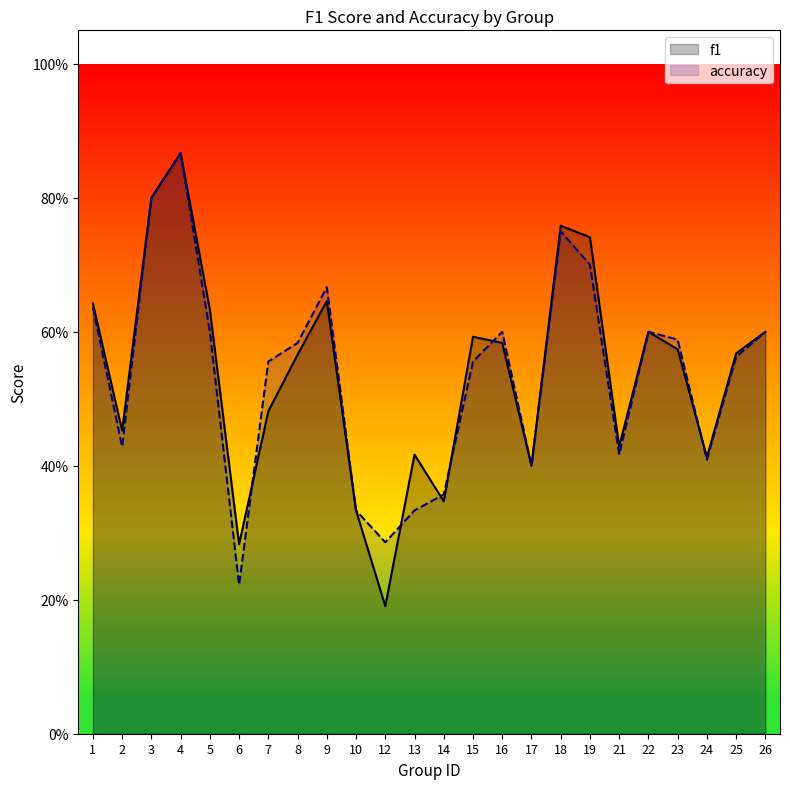

Reading left to right, extract all data points from this chart.

f1: 0.6	0.5	0.8	0.9	0.6	0.3	0.5	0.6	0.6	0.3	0.2	0.4	0.3	0.6	0.6	0.4	0.8	0.7	0.4	0.6	0.6	0.4	0.6	0.6
accuracy: 0.6	0.4	0.8	0.9	0.6	0.2	0.6	0.6	0.7	0.3	0.3	0.3	0.4	0.6	0.6	0.4	0.8	0.7	0.4	0.6	0.6	0.4	0.6	0.6